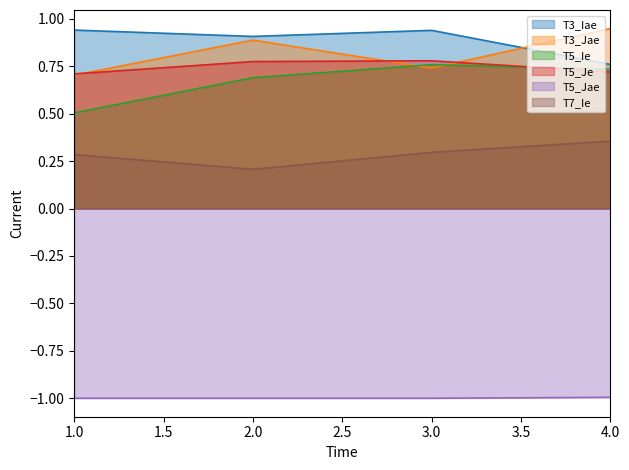

At which category does T5_Je reach its first local peak?

3